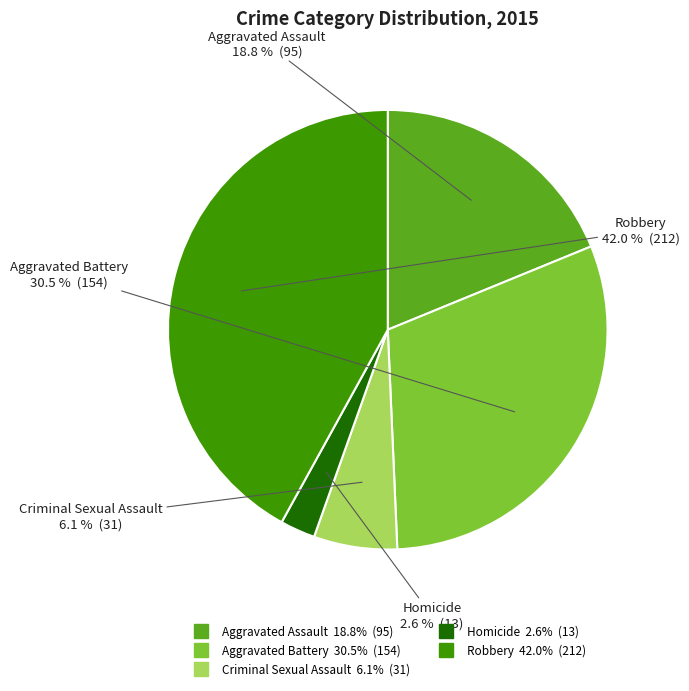

To the nearest percent, what is the average slice percentage?

20%